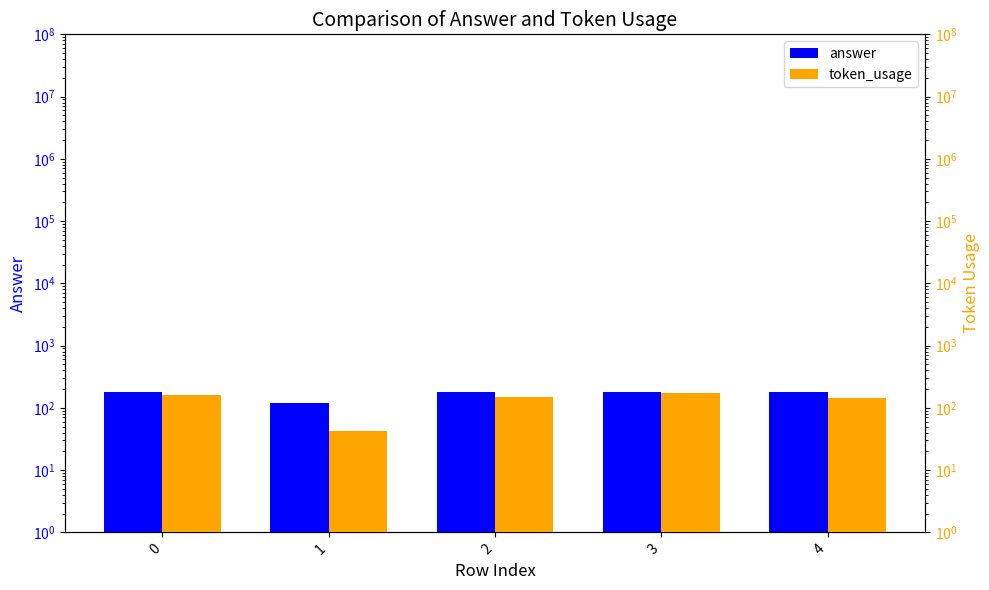

Does the chart contain any negative values?

No